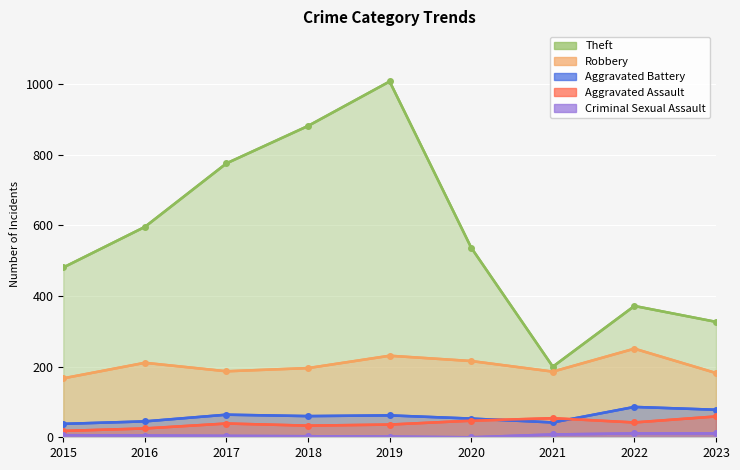

True or false: Aggravated Assault has a value of 5 at 2016.

False